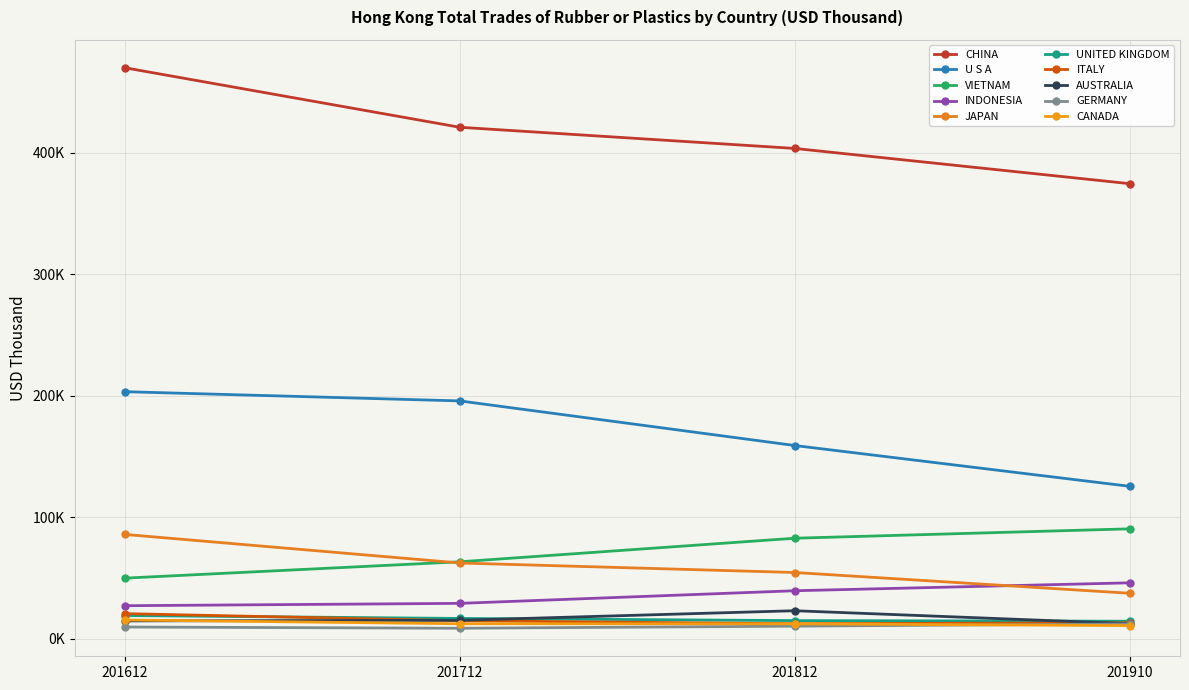

Is this an area chart (filled region under the line)?

No